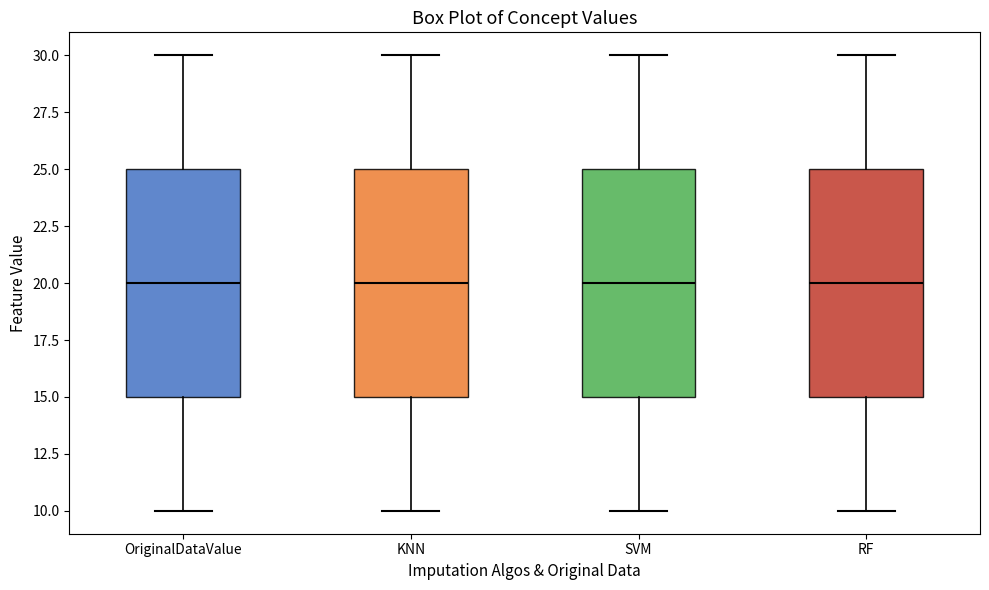

Reading left to right, read every box against the y-axis: the position of its median line, the range the box covers, and the ends of its whiskers. The values are not printed on the chart, so give them approximately, as read against the axis.

OriginalDataValue: median 20, box 15 to 25, whiskers 10 to 30
KNN: median 20, box 15 to 25, whiskers 10 to 30
SVM: median 20, box 15 to 25, whiskers 10 to 30
RF: median 20, box 15 to 25, whiskers 10 to 30